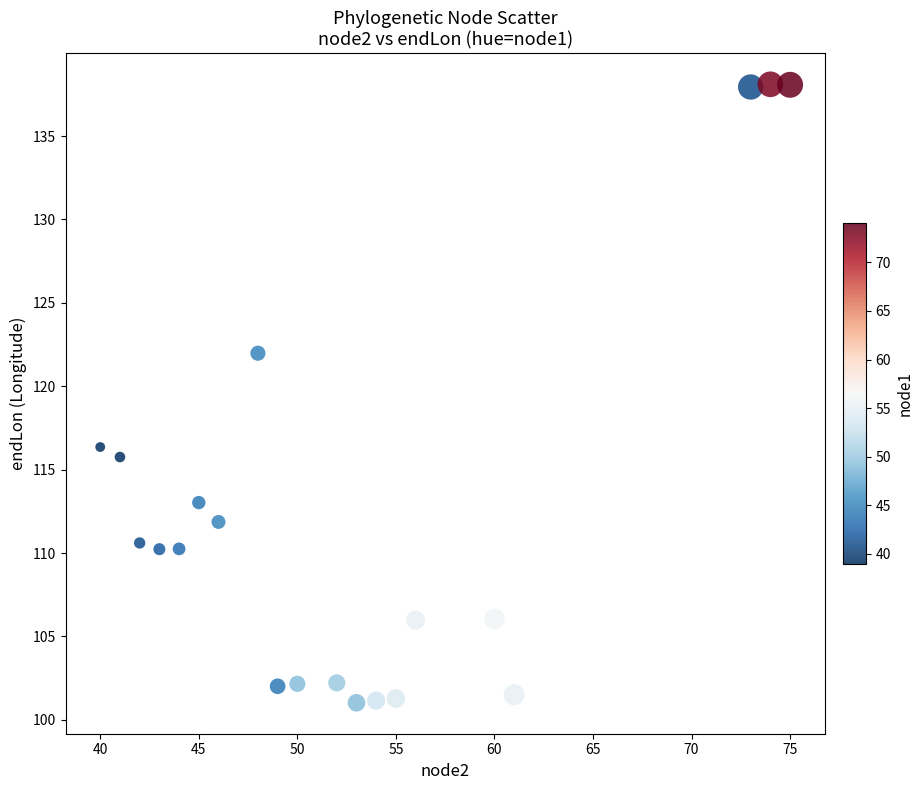

What is the range of X values (max minus min)?

35.0